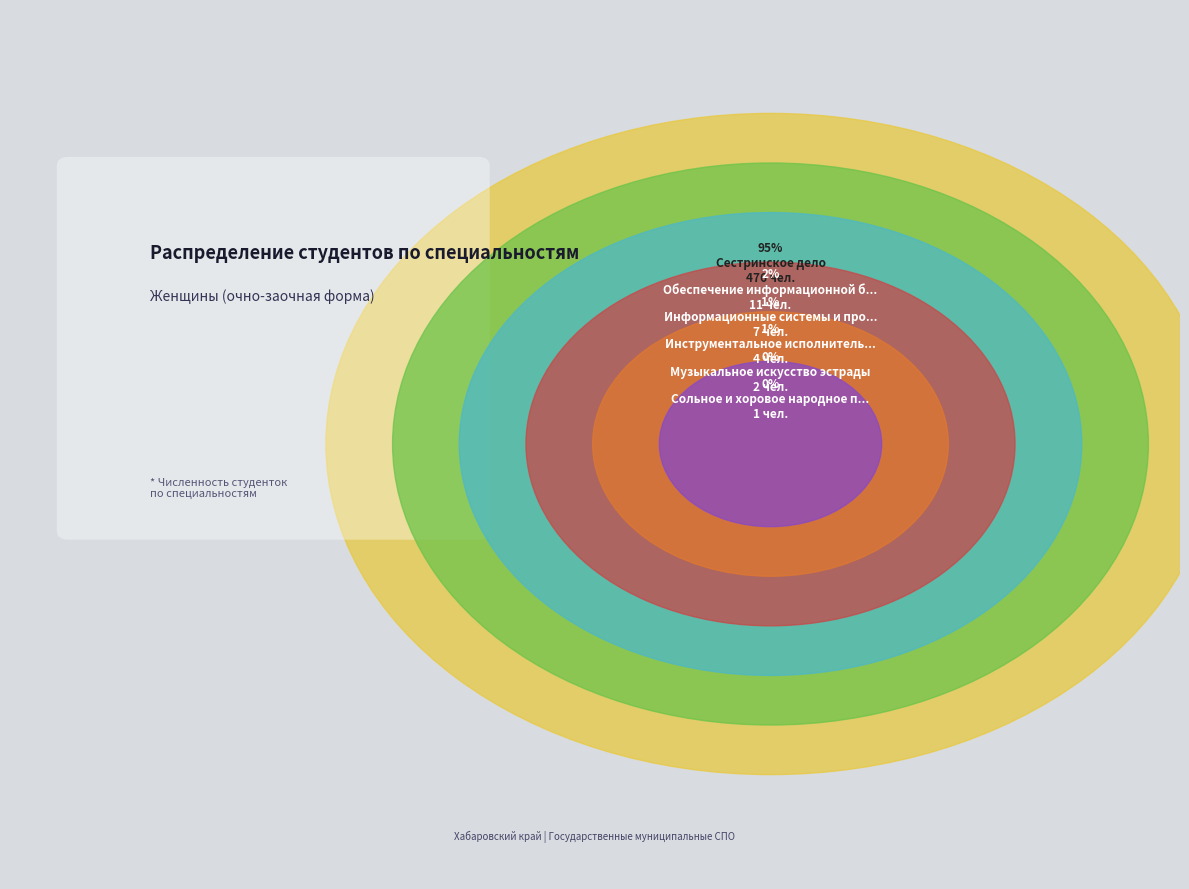

Does any single category account for the majority?

Yes